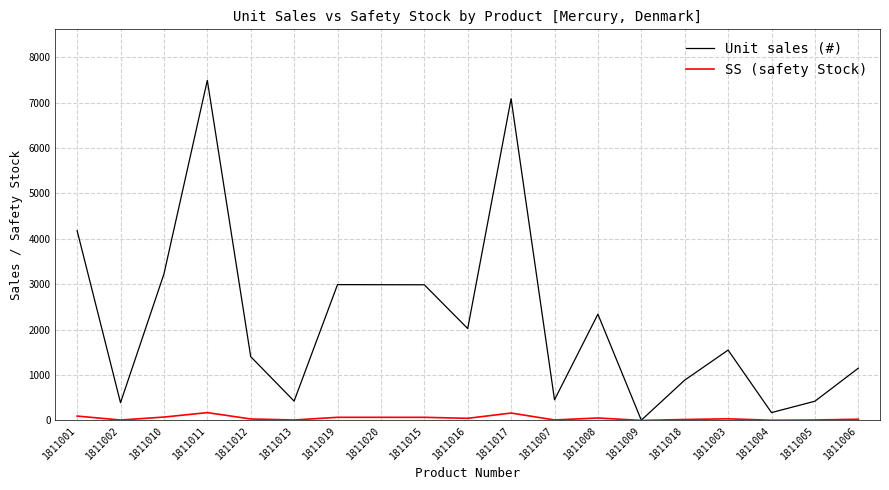

Is the value of Unit sales (#) at 1811020 greater than the value of SS (safety Stock) at 1811018?

Yes